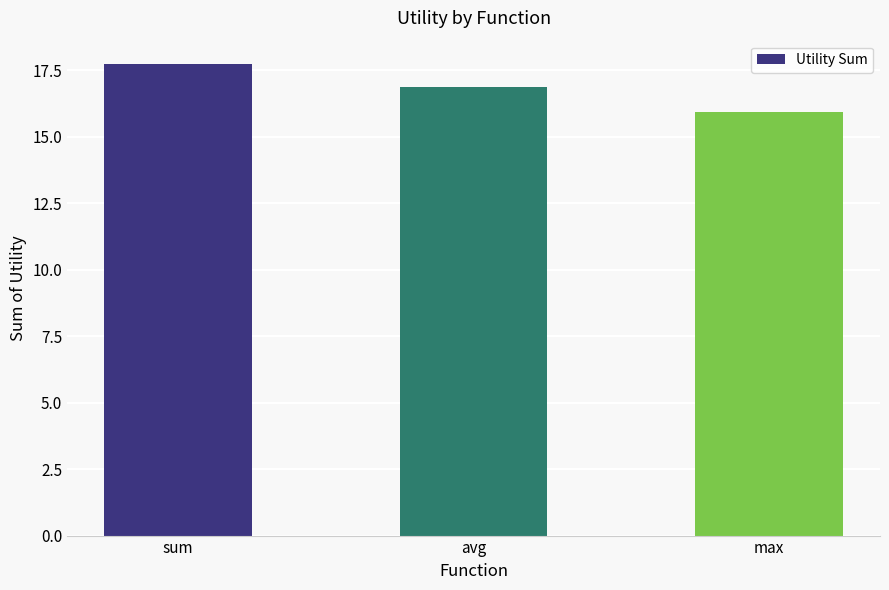

At which label is the value closest to 16?

max